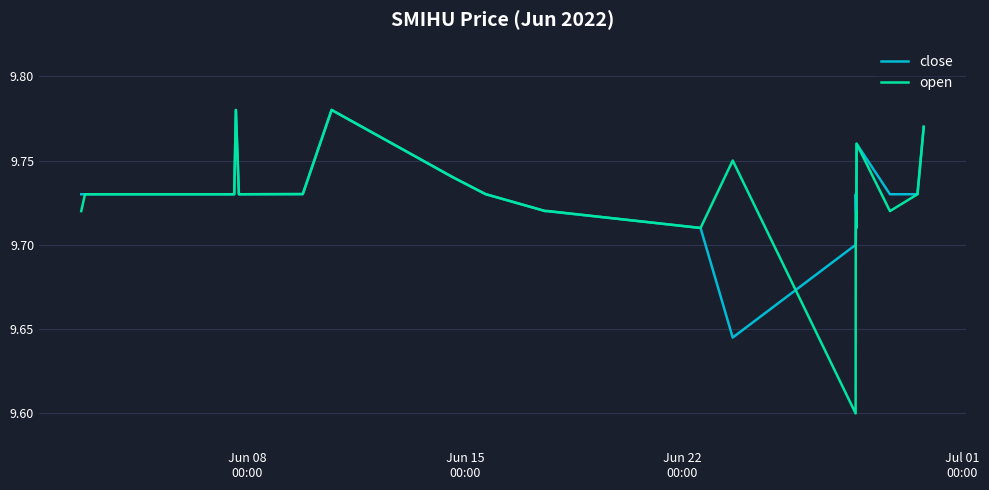

True or false: open and close cross at least once.

True